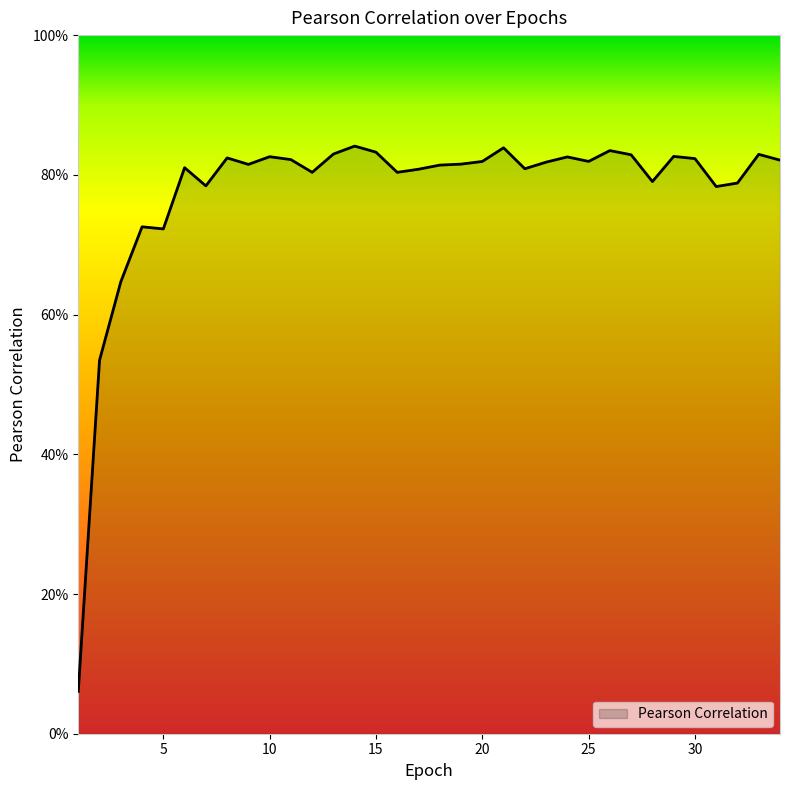

Where is the first local maximum?

4